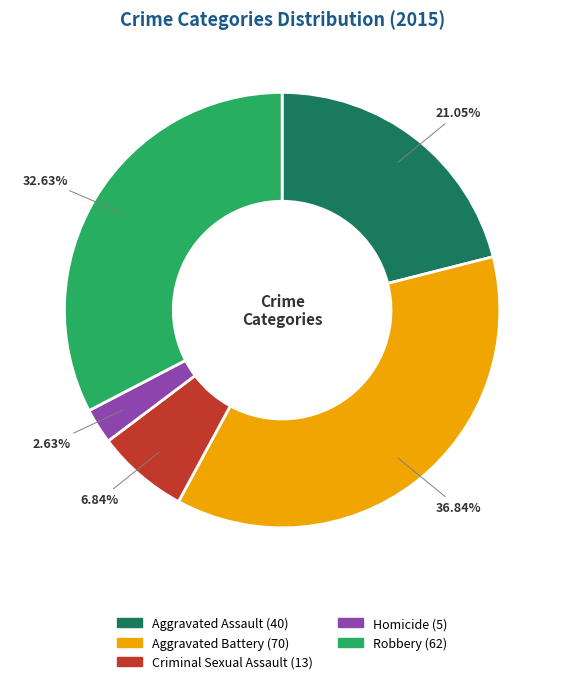

What is the total percentage of Criminal Sexual Assault and Homicide?

9.5%